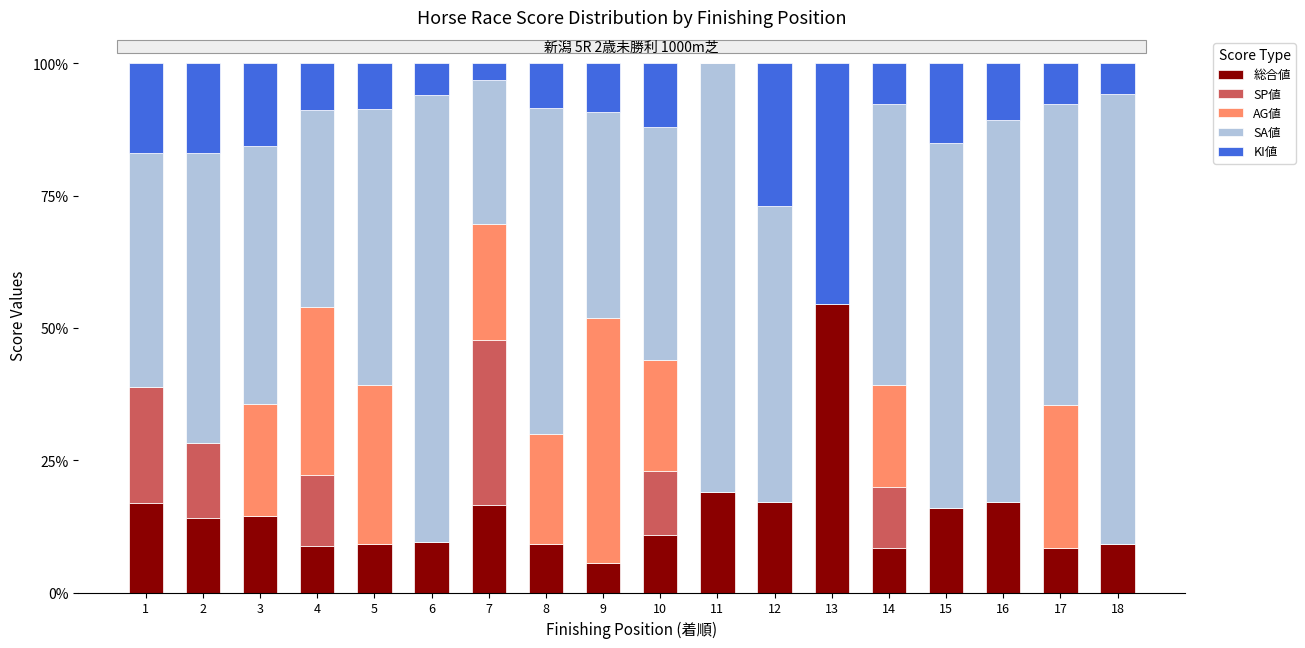

What is the sum of the 総合値 values at 14 and 8?

17.6